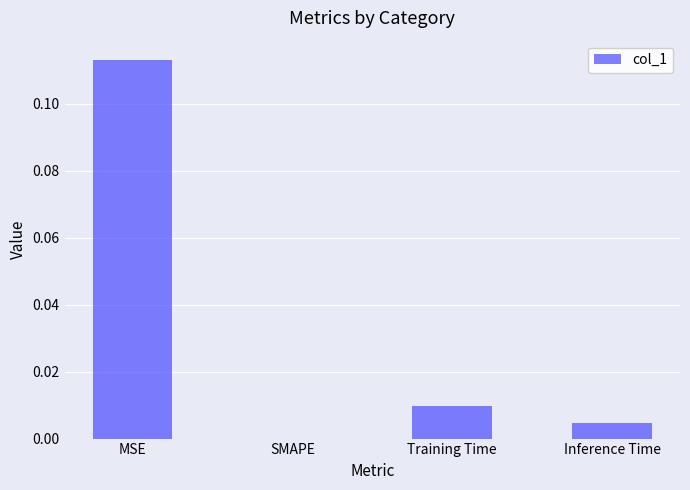

True or false: the data shows 0.0 at Inference Time.

True